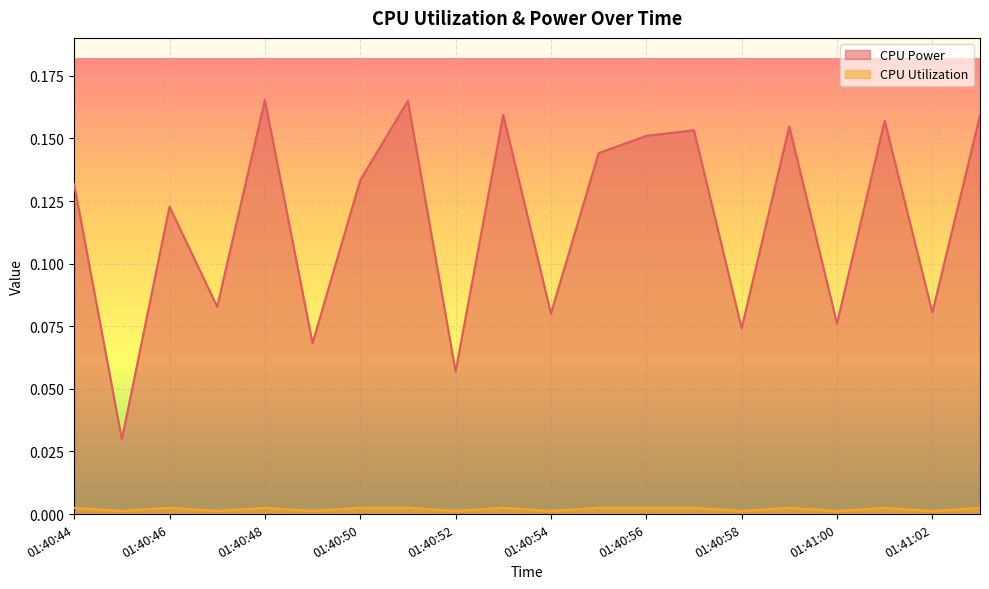

What value does the CPU Power series have at 01:40:55?

0.1